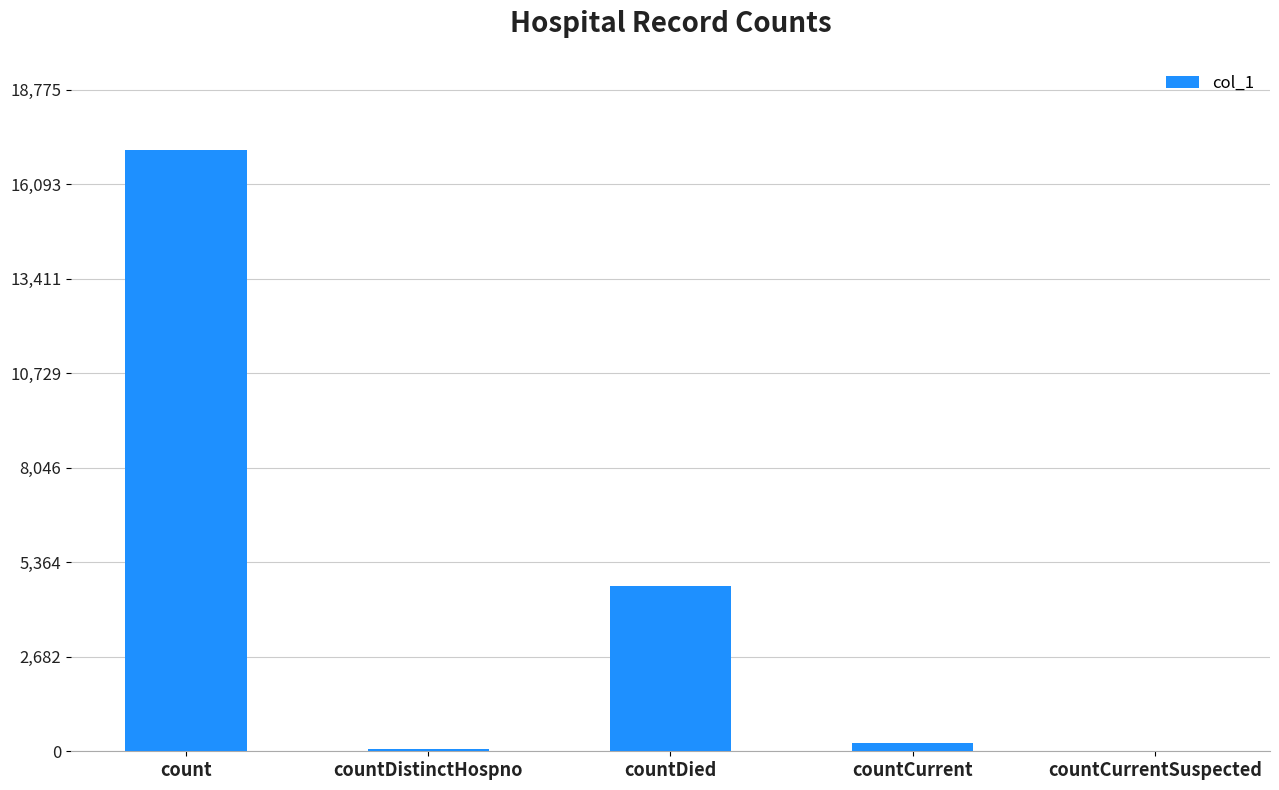

Is it true that the value at countCurrentSuspected is 0?

True